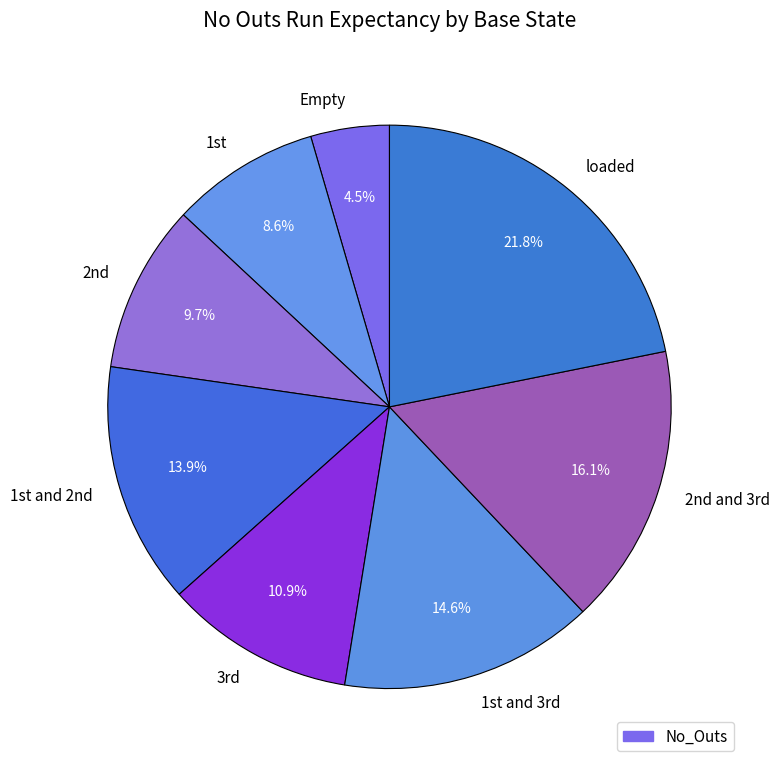

Is it true that loaded is 22% of the pie?

True